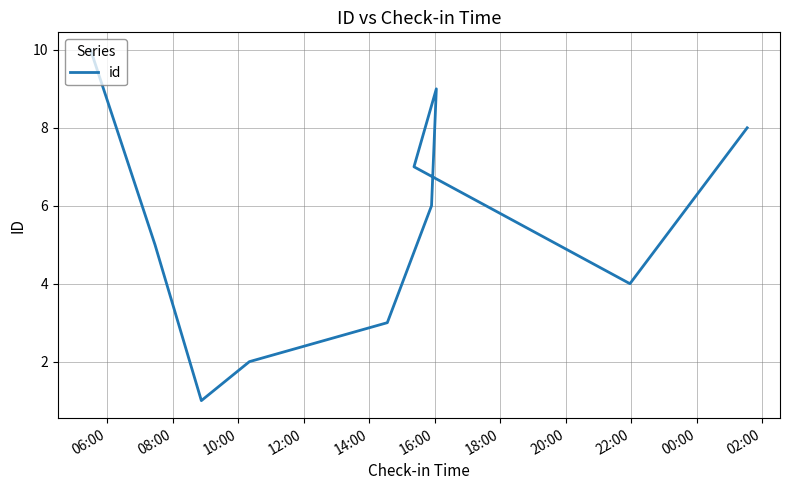

The chart shows a value of 3 at 14:00. True or false?

True